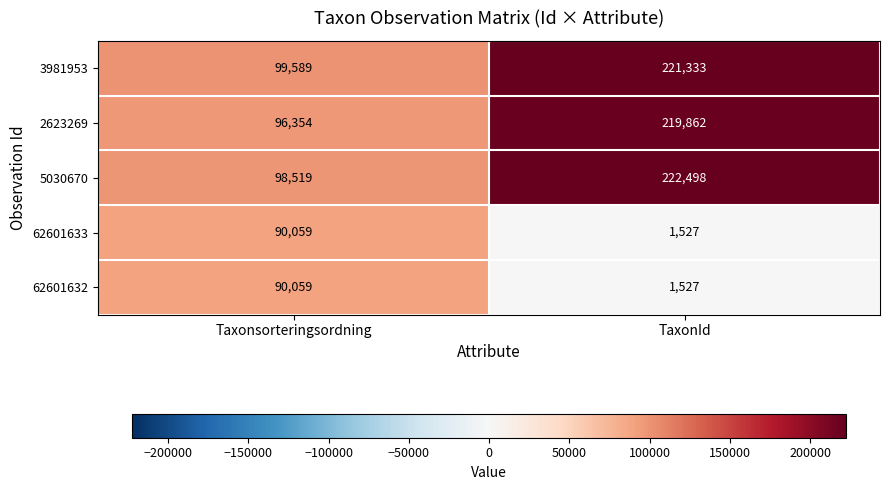

What is the greatest value displayed?

222498